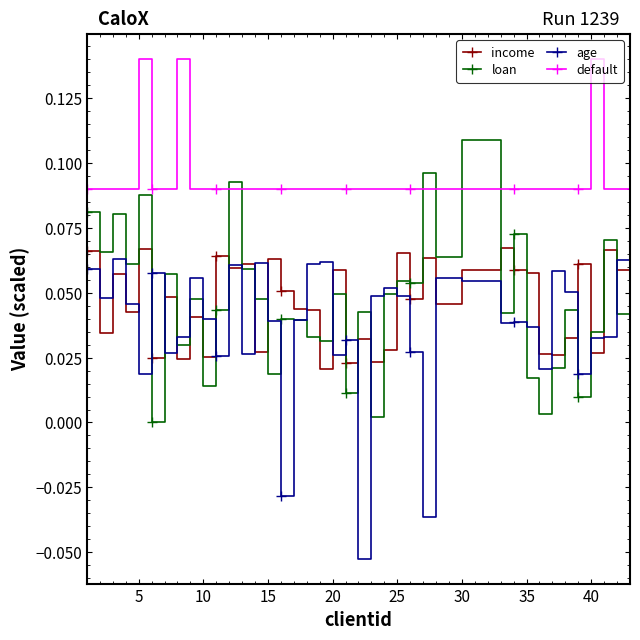

What are all the series names shown in the legend?

income, loan, age, default